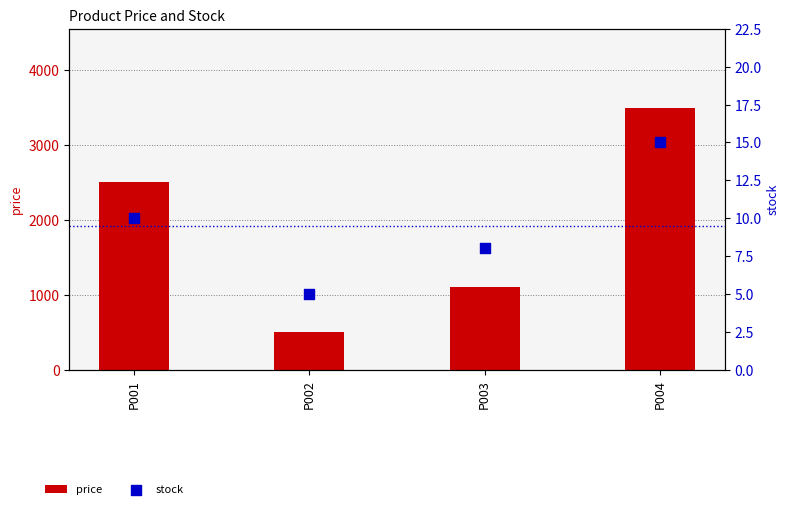

Is the value of price at P004 greater than the value of stock at P002?

Yes